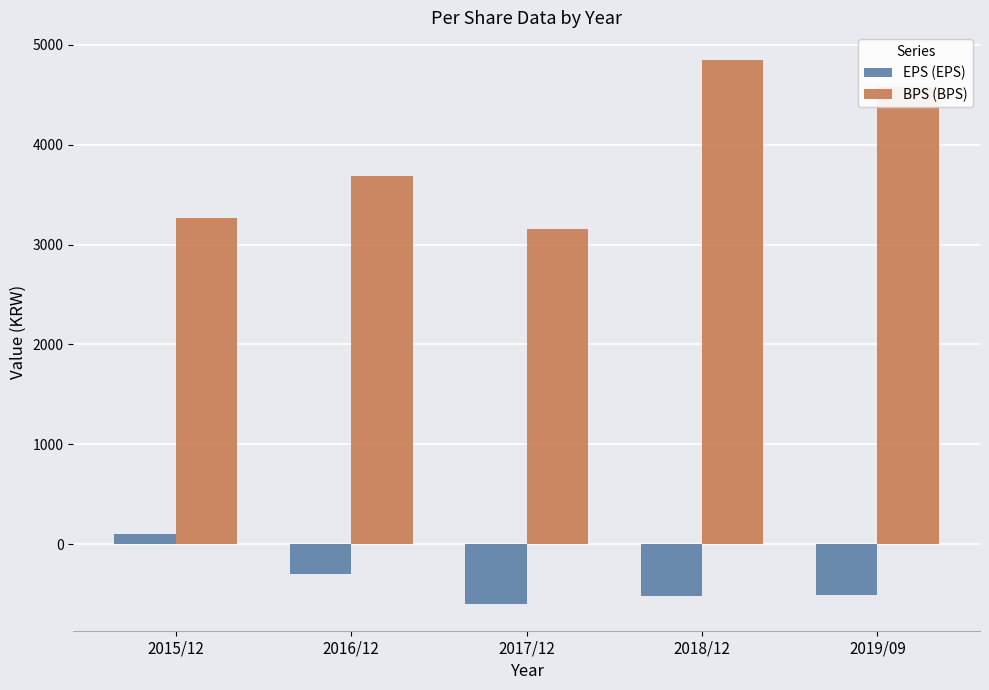

Are the bars horizontal?

No